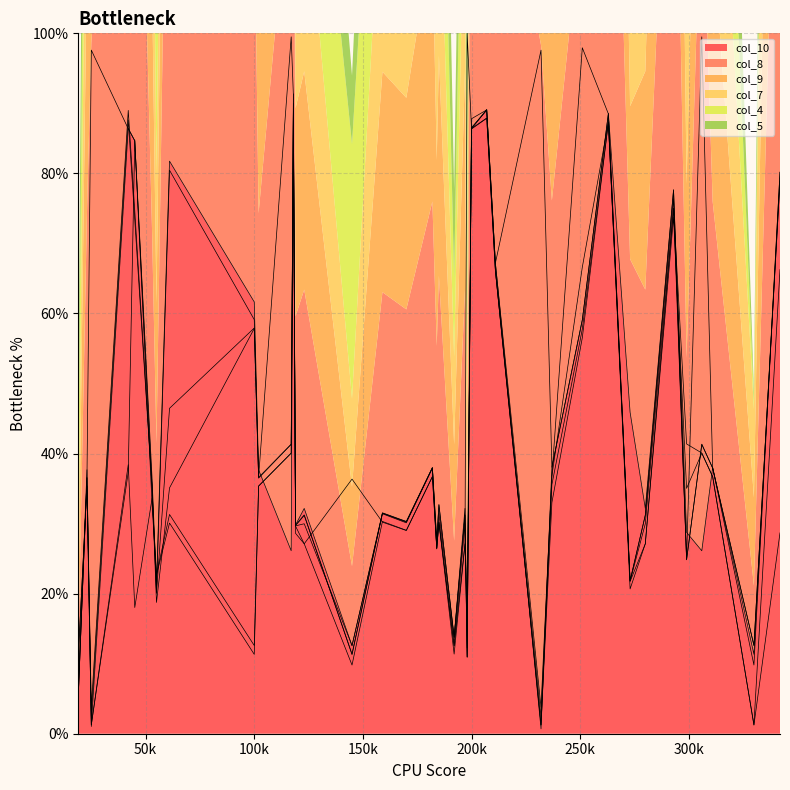

Which series ends up on top after the final intersection of col_4 and col_10?

col_10